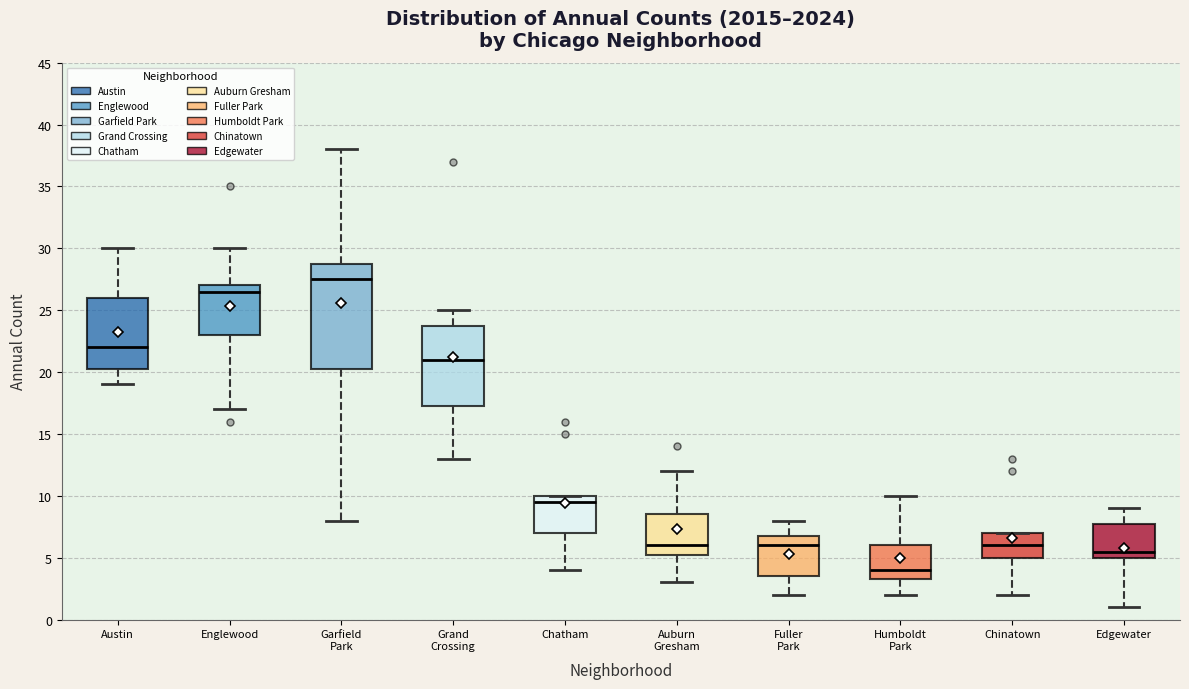

Reading left to right, transcribe this box plot: for each box, give where its median line is, the range the box spans, and where its two whiskers end, as read against the y-axis. The values are not printed on the chart, so give them approximately, as read against the axis.

Austin: median 22.0, box 20.5 to 26.0, whiskers 19.0 to 30.0
Englewood: median 26.5, box 23.0 to 27.0, whiskers 17.0 to 30.0
Garfield Park: median 27.5, box 20.5 to 29.0, whiskers 8.0 to 38.0
Grand Crossing: median 21.0, box 17.5 to 24.0, whiskers 13.0 to 25.0
Chatham: median 9.5, box 7.0 to 10.0, whiskers 4.0 to 10.0
Auburn Gresham: median 6.0, box 5.5 to 8.5, whiskers 3.0 to 12.0
Fuller Park: median 6.0, box 3.5 to 7.0, whiskers 2.0 to 8.0
Humboldt Park: median 4.0, box 3.5 to 6.0, whiskers 2.0 to 10.0
Chinatown: median 6.0, box 5.0 to 7.0, whiskers 2.0 to 7.0
Edgewater: median 5.5, box 5.0 to 8.0, whiskers 1.0 to 9.0